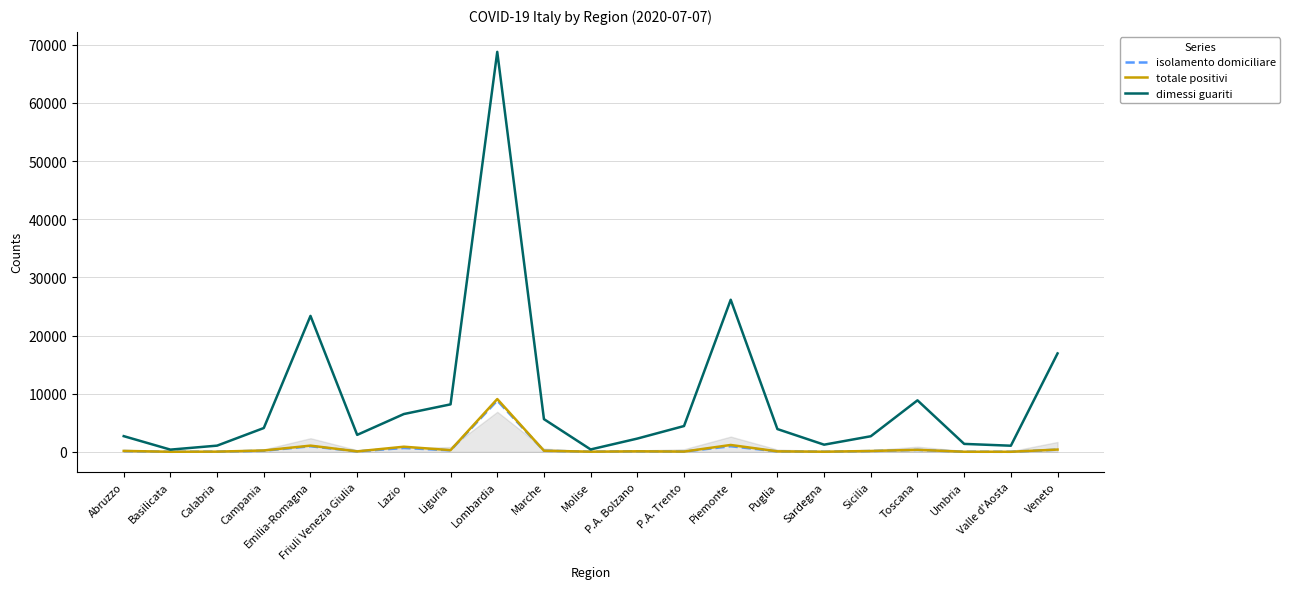

What is the total value across all series at P.A. Bolzano?

2436